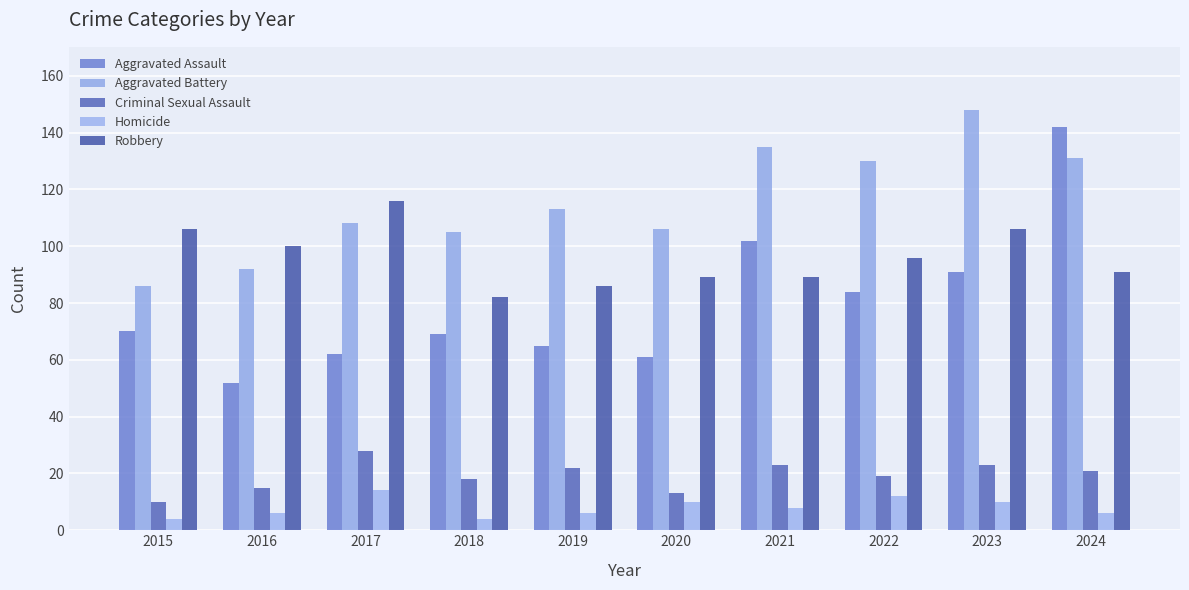

At which label is Aggravated Battery closest to 117?

2019